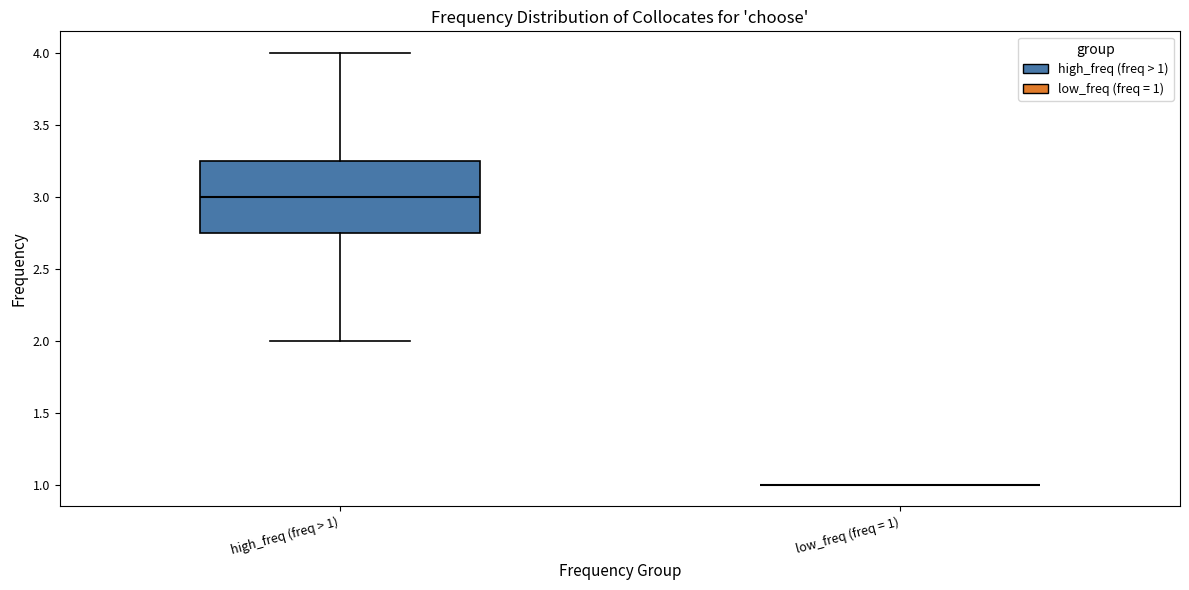

Reading left to right, read every box against the y-axis: the position of its median line, the range the box covers, and the ends of its whiskers. The values are not printed on the chart, so give them approximately, as read against the axis.

high_freq (freq > 1): median 3.00, box 2.75 to 3.25, whiskers 2.00 to 4.00
low_freq (freq = 1): box collapsed to a line at 1.00, whiskers 1.00 to 1.00